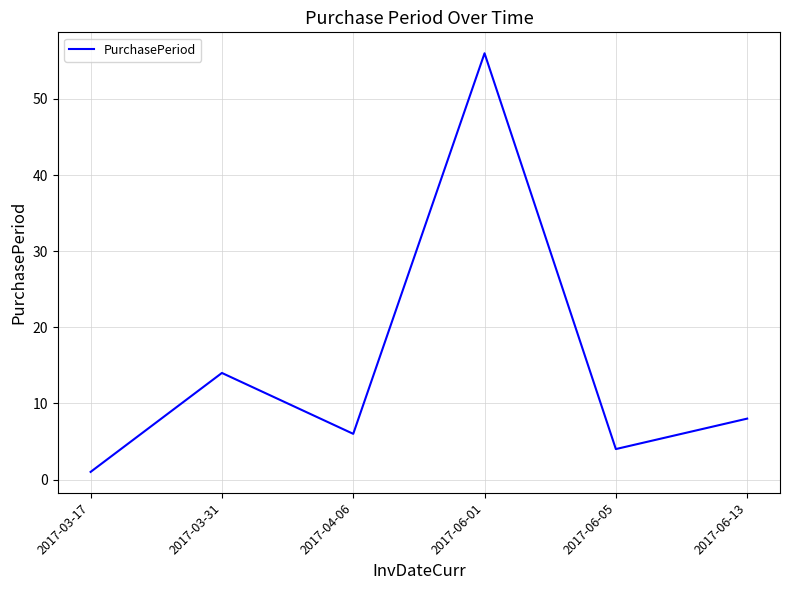

Reading left to right, list all the values displayed in this chart.

1	14	6	56	4	8